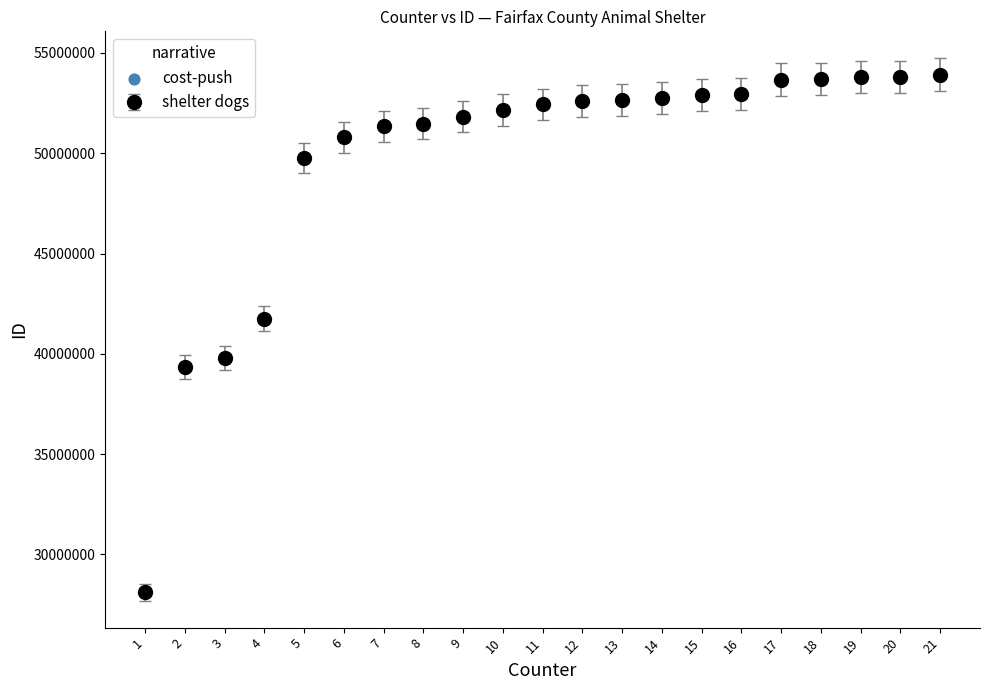

What is the ratio of the value at 5 to the value at 12?

0.9